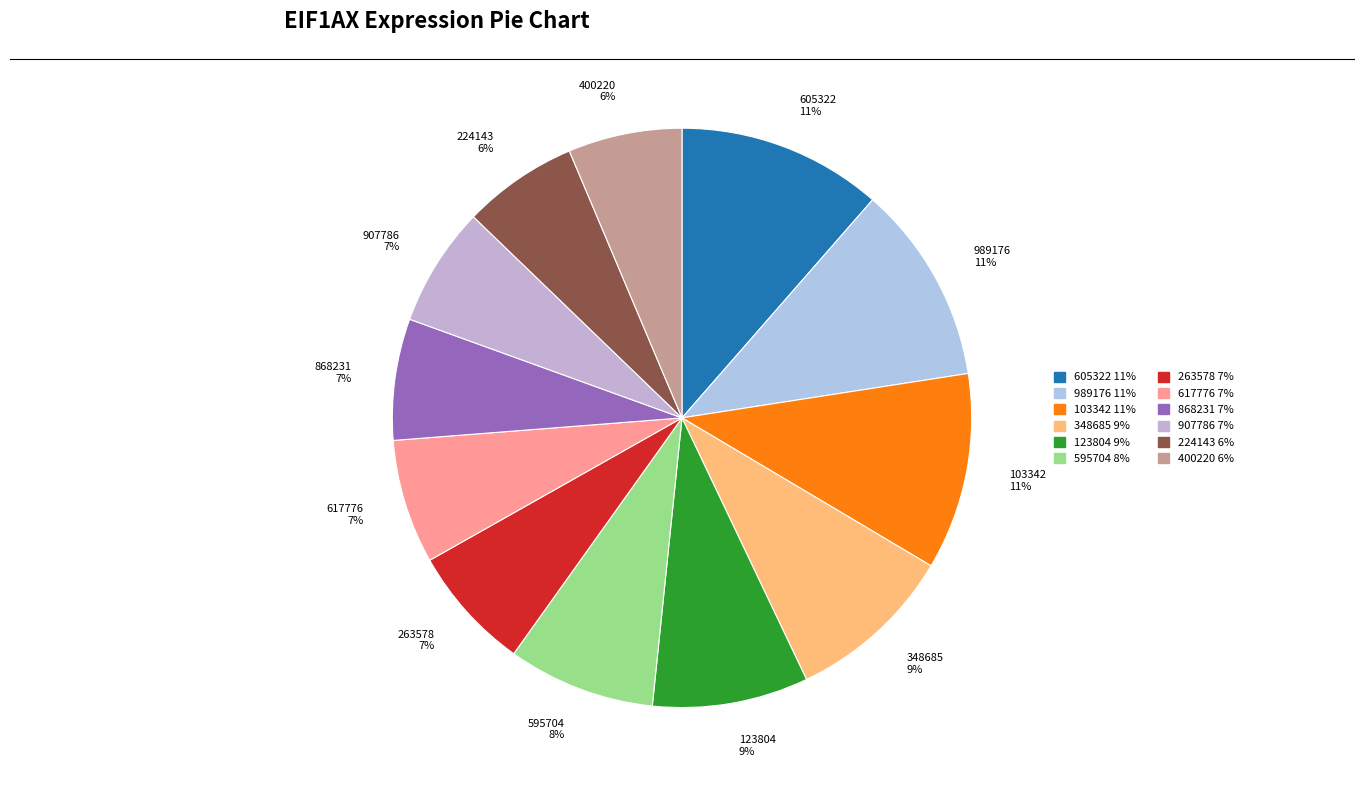

To the nearest percent, what percentage of the pie is 595704 8%?

8%